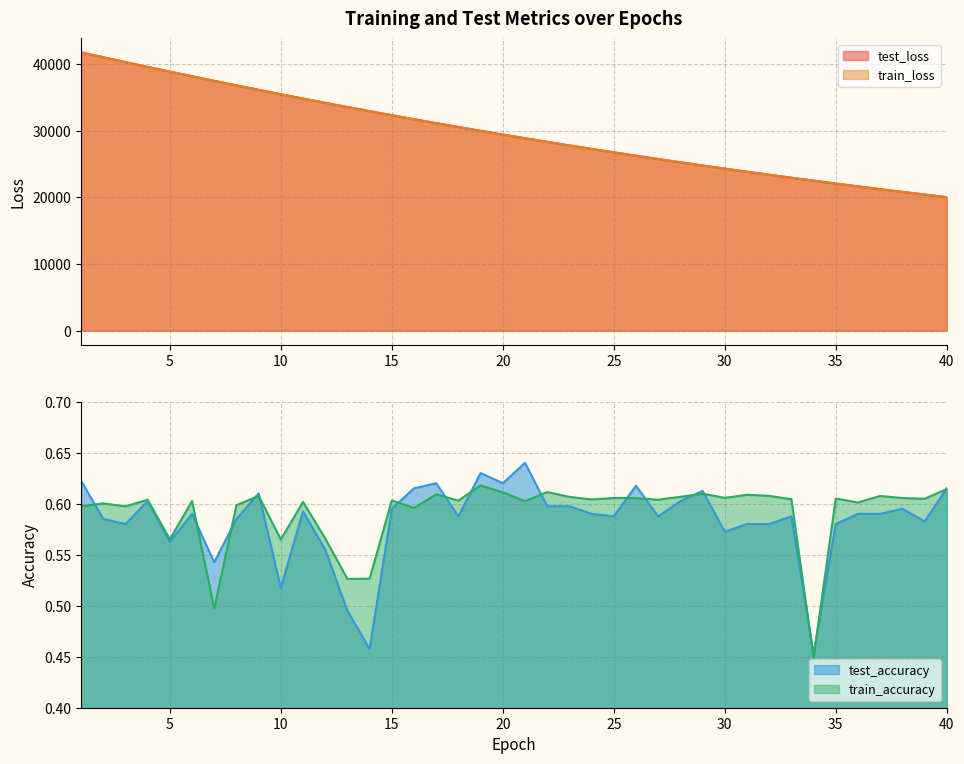

What is the approximate value of test_loss at 28?

25252.6